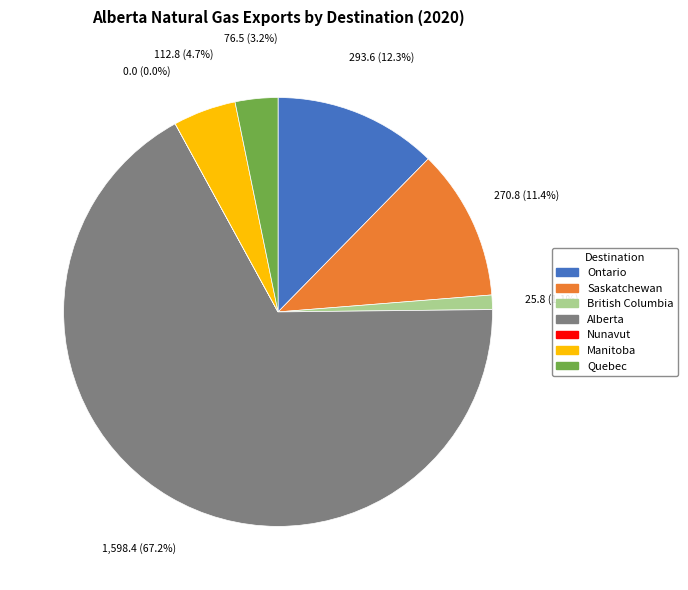

Which slice is the largest?

Alberta